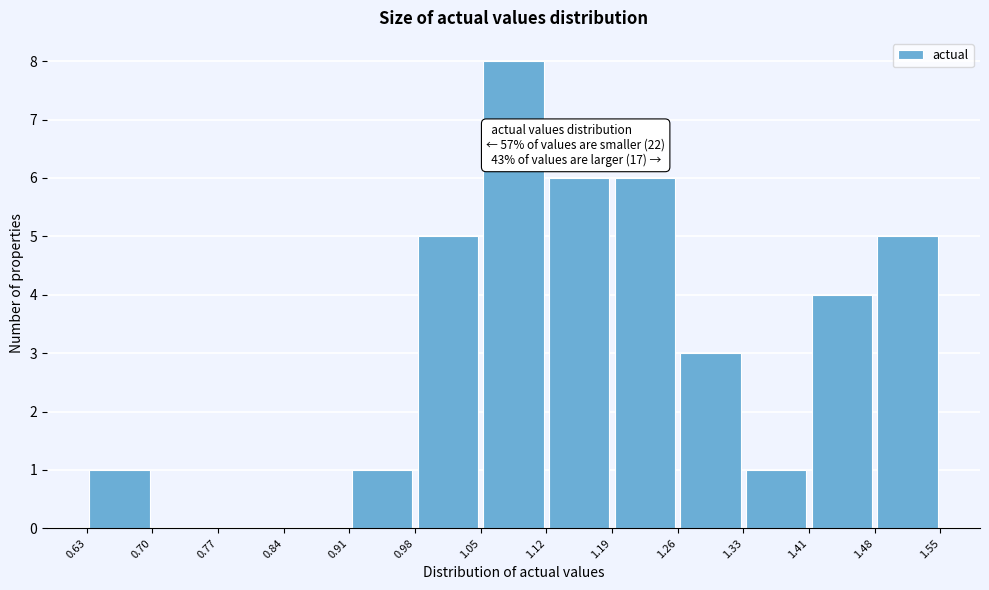

Over which range of the x-axis is the bar tallest?

1.05 to 1.12